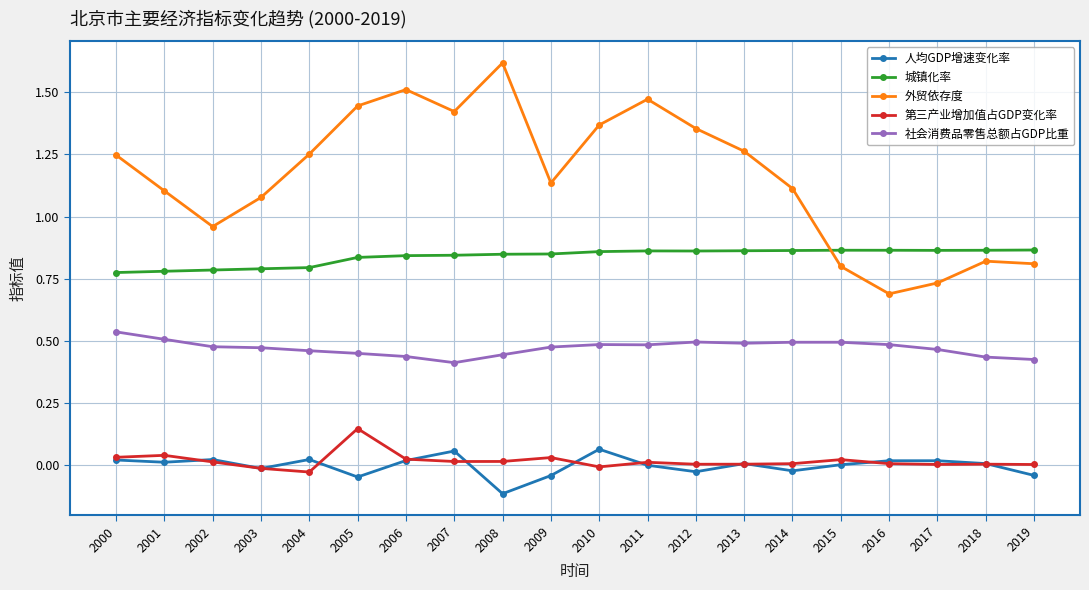

Which series has the largest range (max minus min)?

外贸依存度